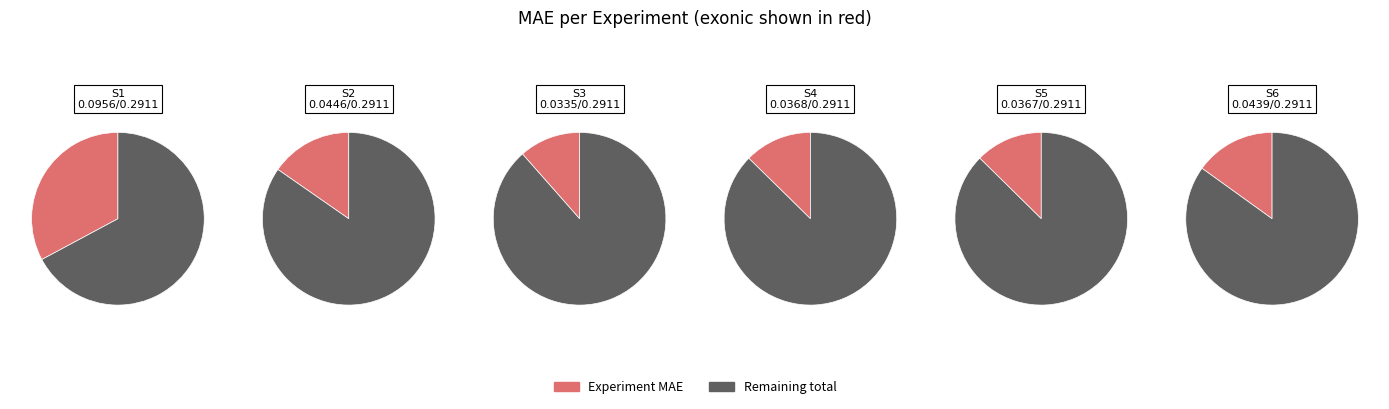

The S1 slice represents 23% of the pie. True or false?

False